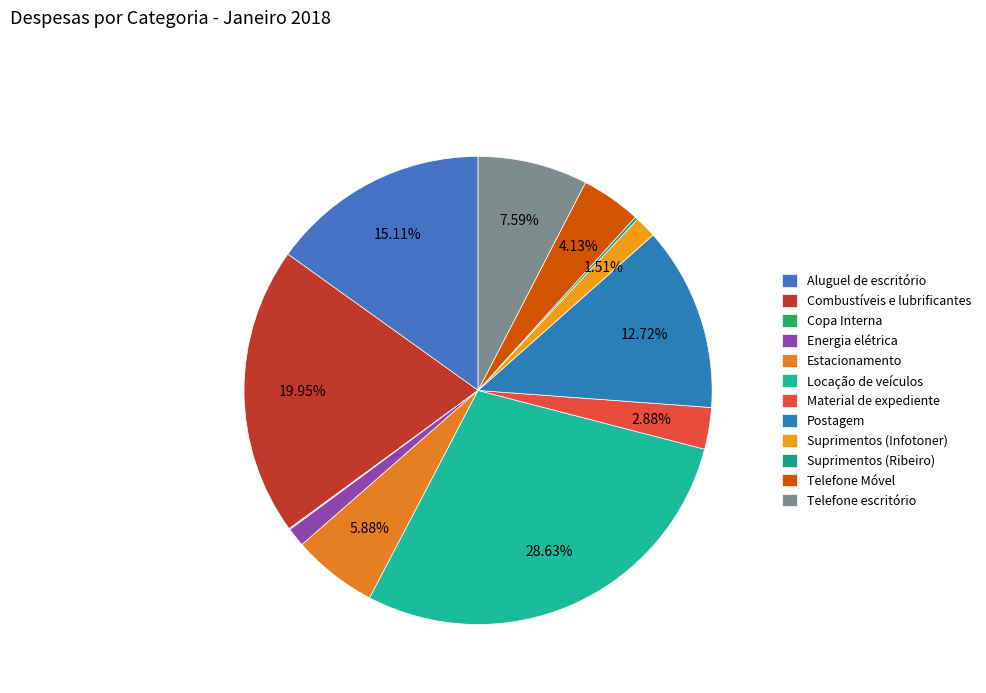

True or false: Estacionamento accounts for 16% of the total.

False